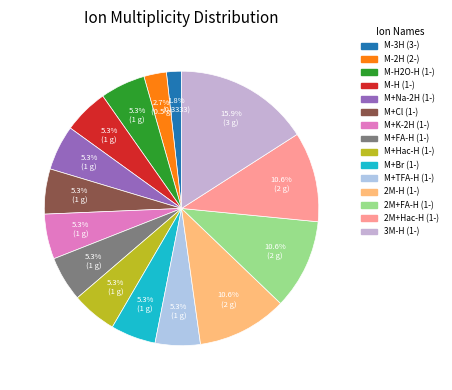

To the nearest percent, what is the difference between the M+FA-H (1-) and M-3H (3-) slice percentages?

4%